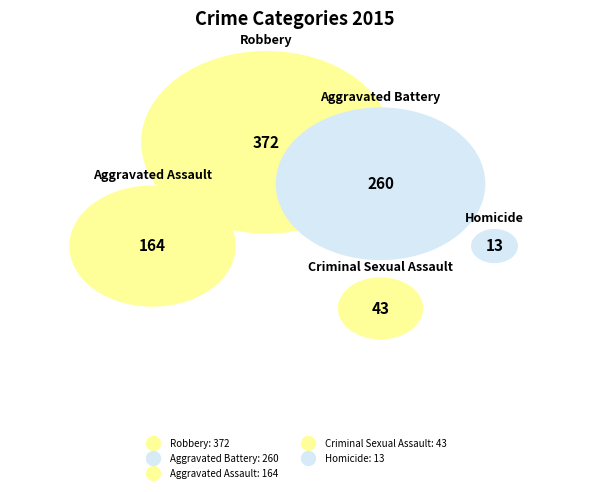

Count the number of slices in the pie.

5